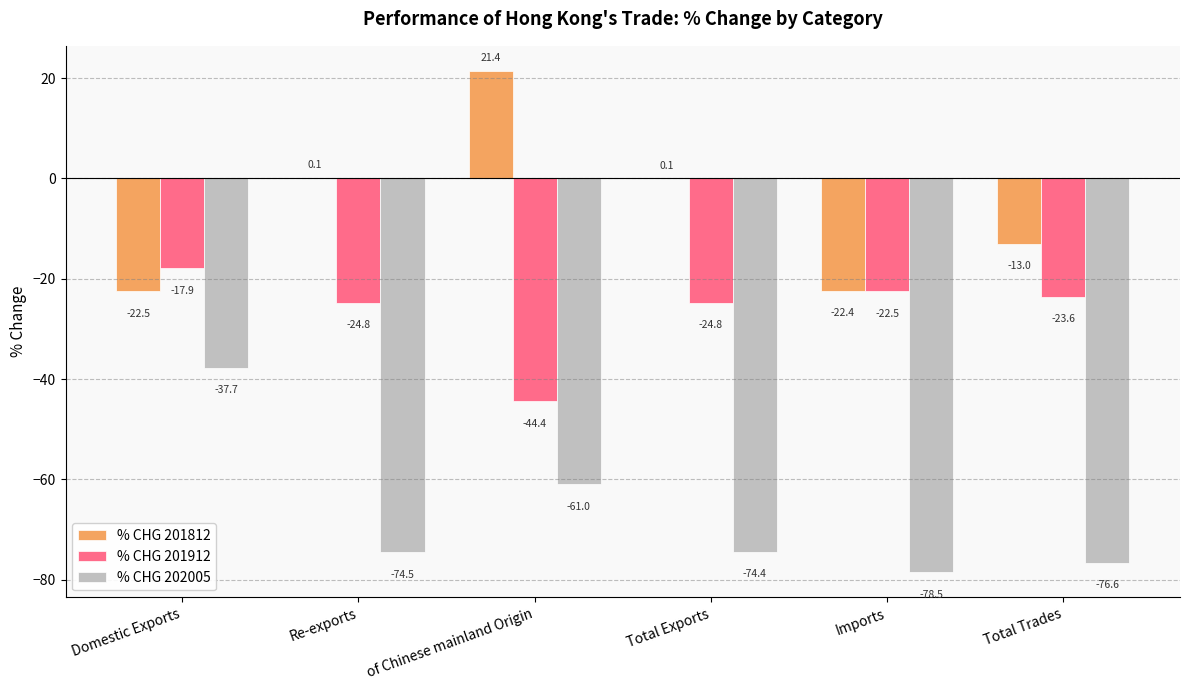

Is it true that % CHG 201812 equals 0.1 at Re-exports?

True